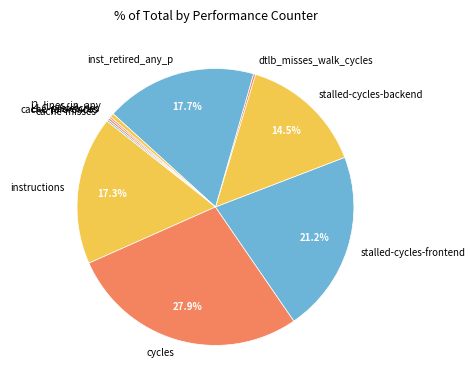

Which category has the biggest portion of the pie?

cycles